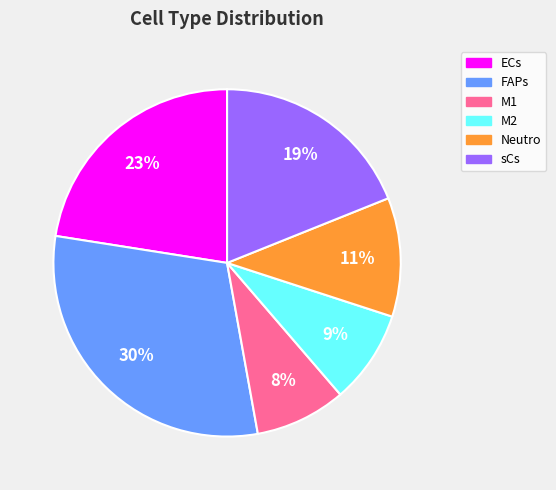

To the nearest percent, what portion does Neutro represent?

11%